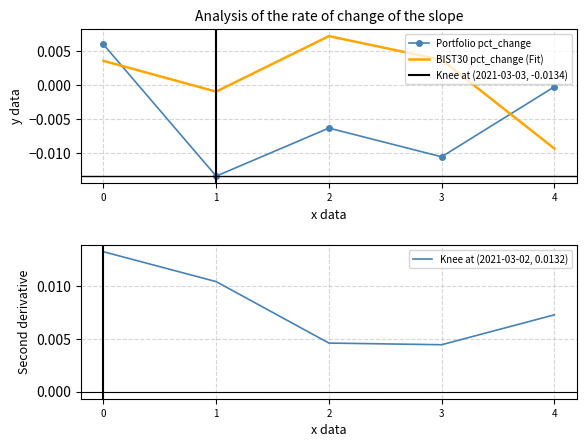

True or false: BIST30 pct_change and Portfolio pct_change intersect in this chart.

True